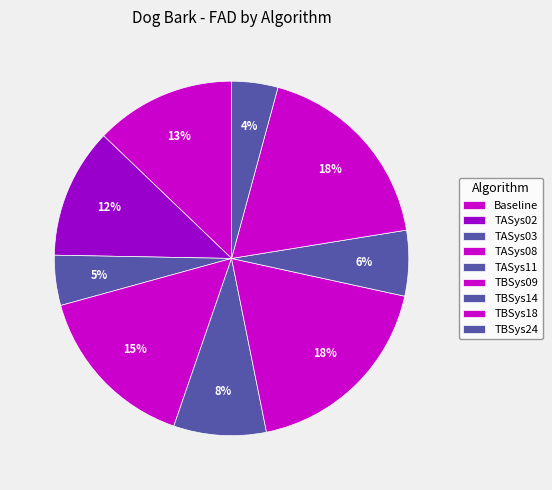

How many slices are in this pie chart?

9